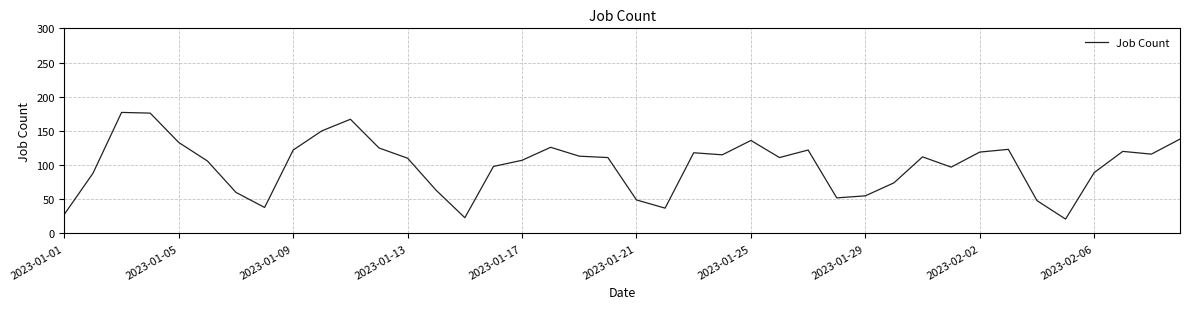

What is the difference between the maximum and minimum values?

156